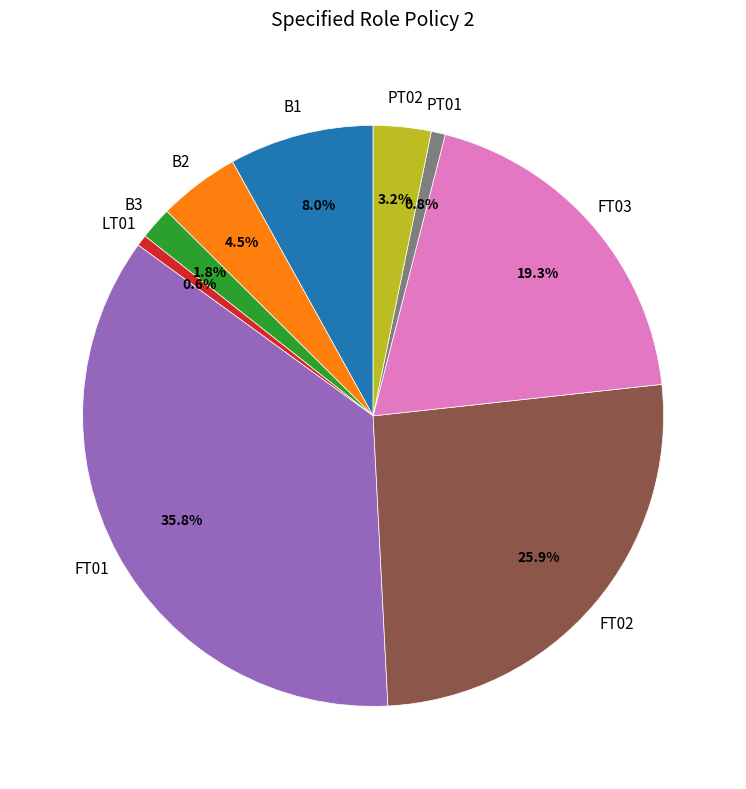

What is the largest slice in the pie chart?

FT01